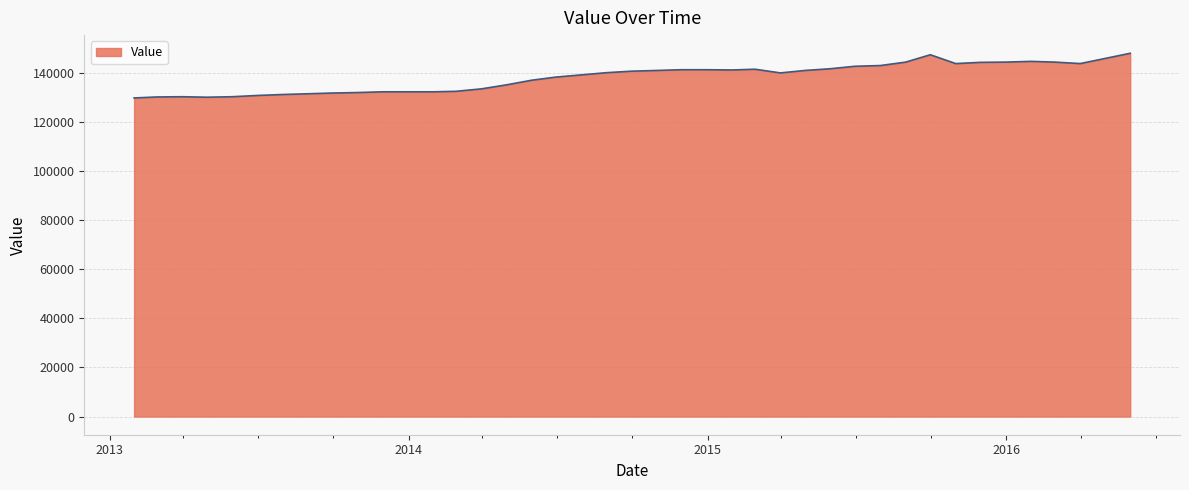

What is the difference between the maximum and minimum values?

18200